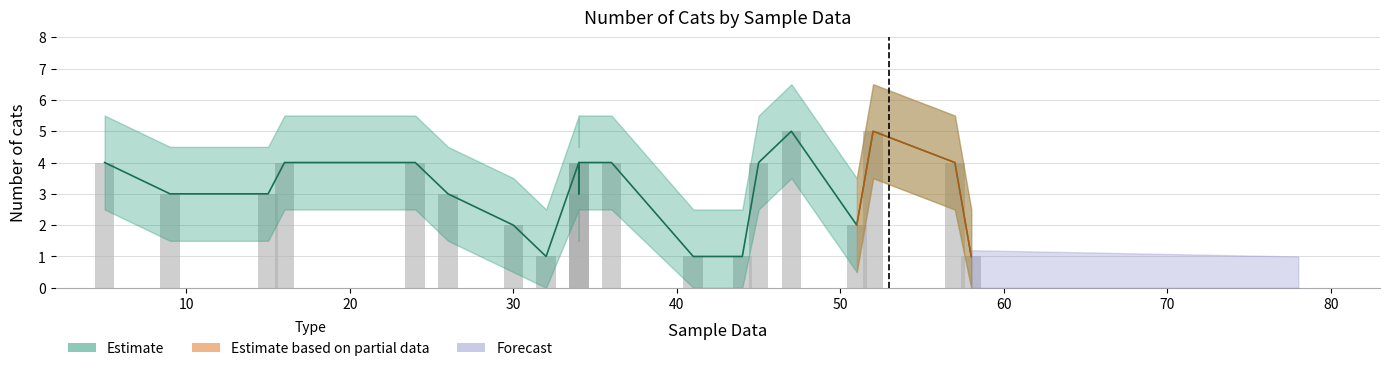

Where is lower nearest to the value 1?

9